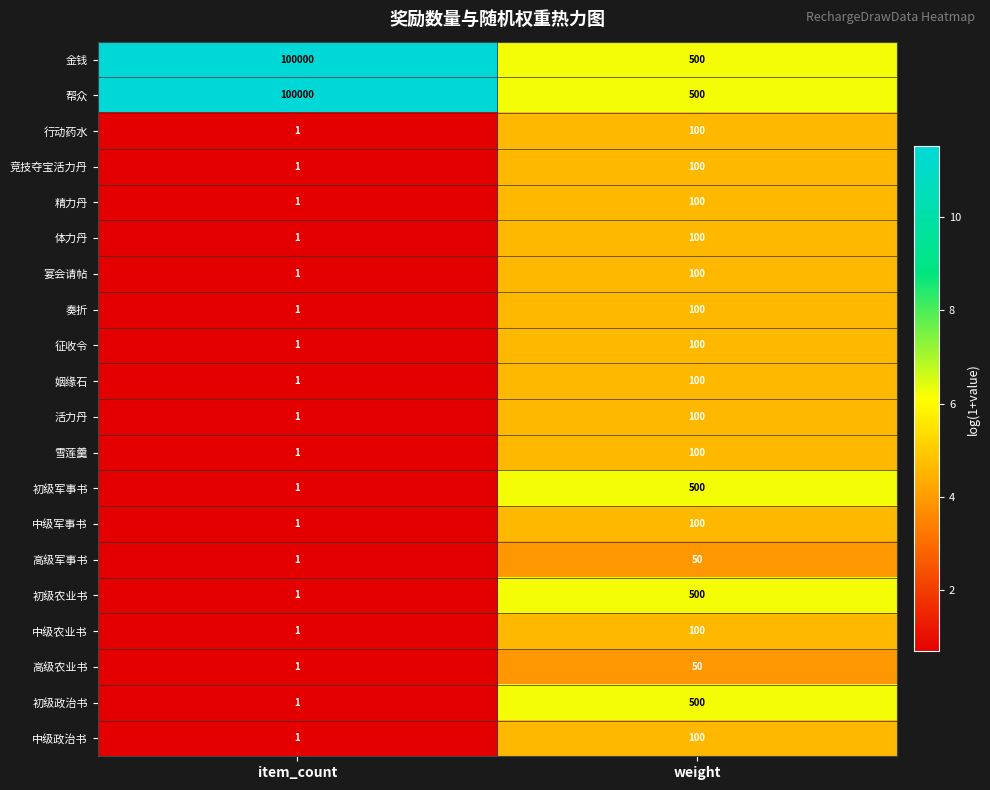

At which category is the sum across all series the highest?

item_count